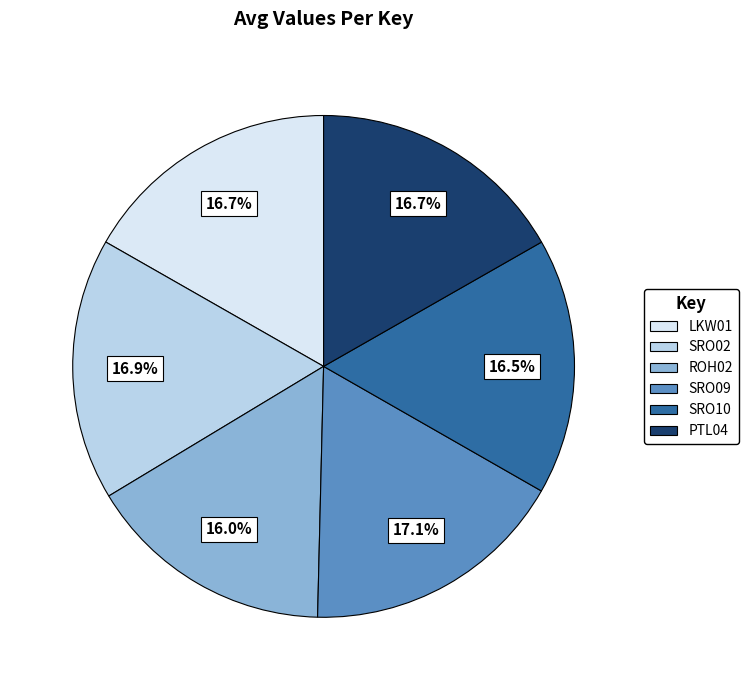

How many slices are in this pie chart?

6